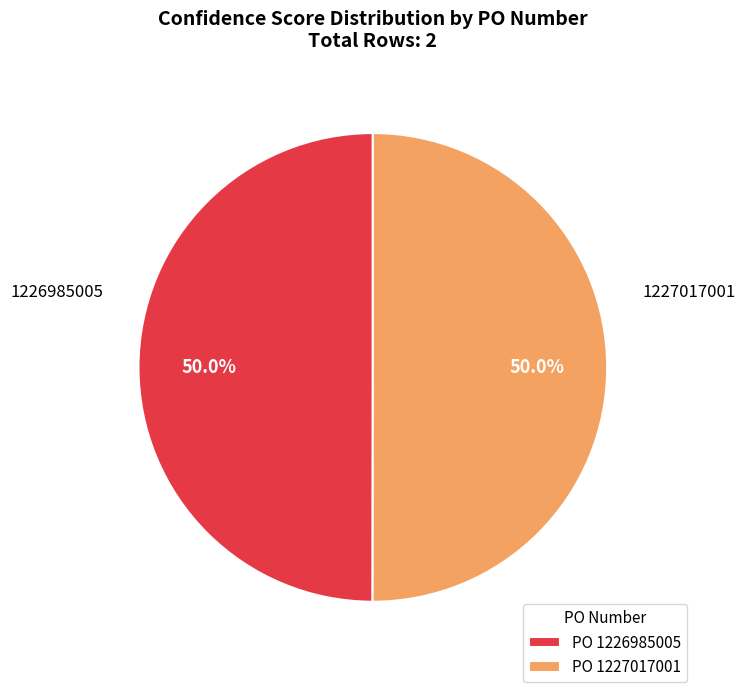

What portion of the pie excludes 1226985005?

50.0%